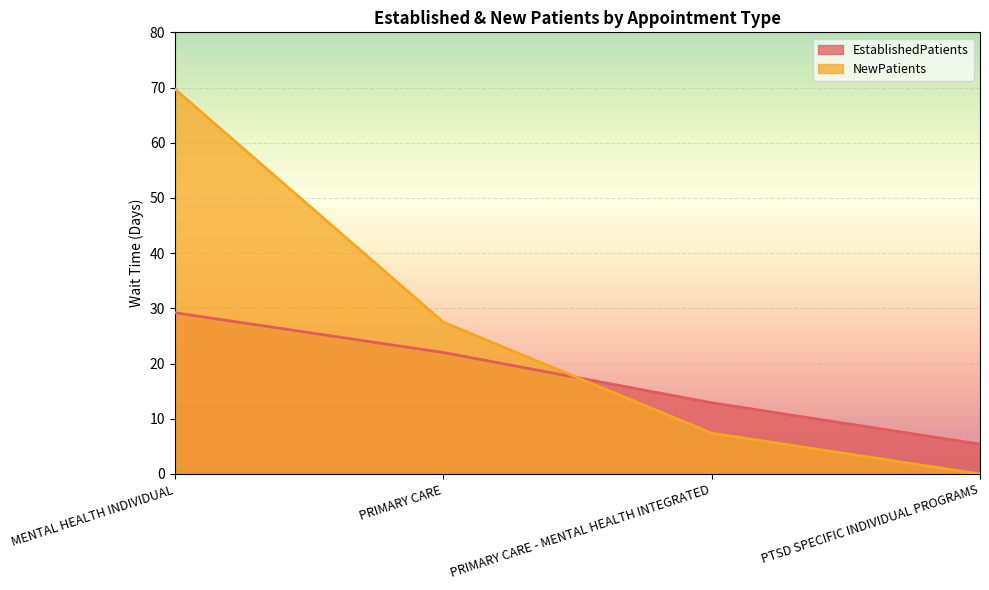

Which series has the largest range (max minus min)?

NewPatients